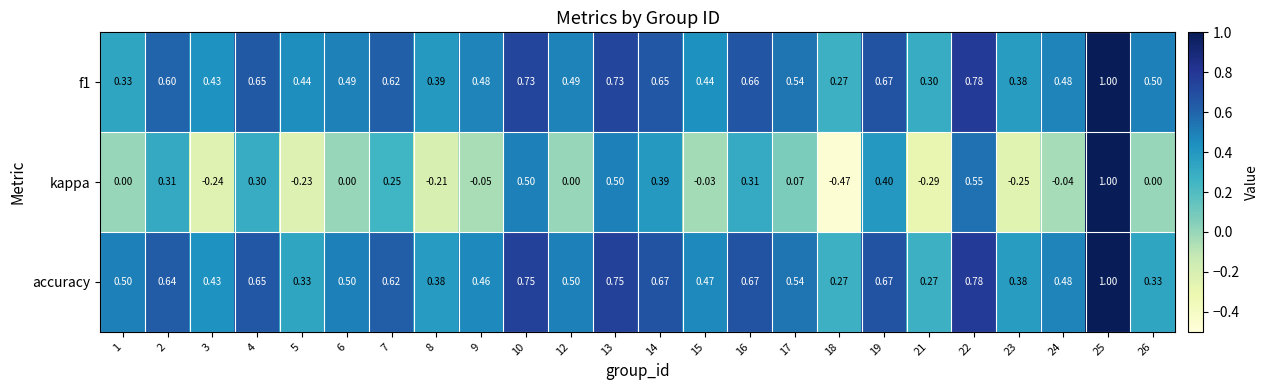

Is the value of accuracy at 8 greater than the value of f1 at 5?

No